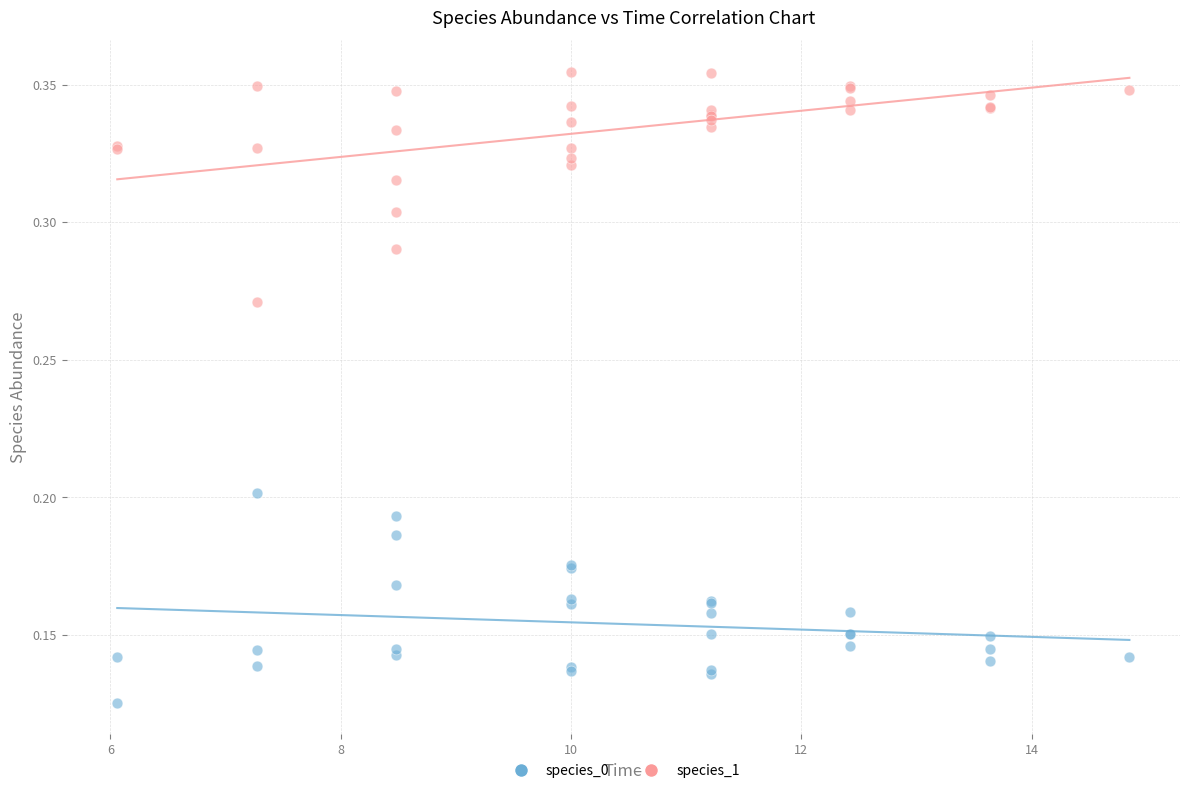

Which series contains the lowest Y value?

species_0